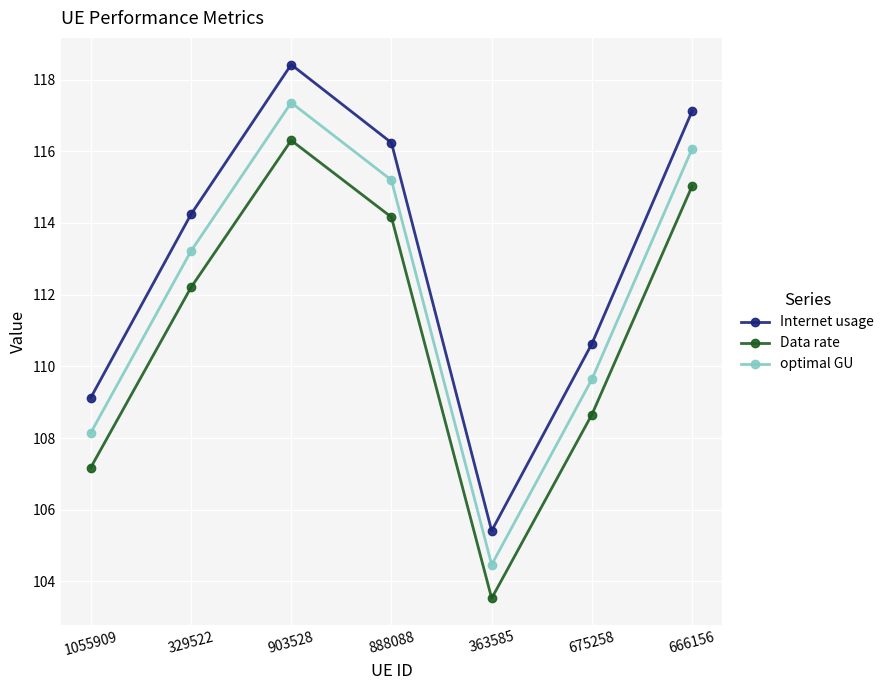

What is the difference between the highest and lowest values at 675258?

2.0